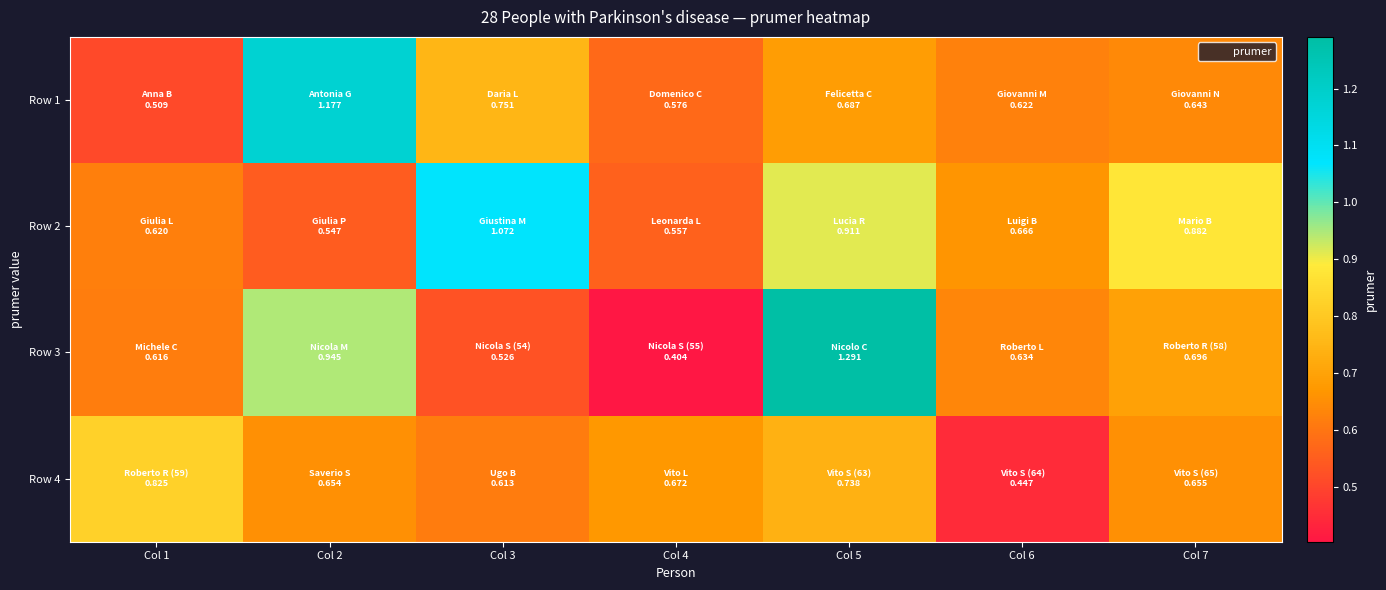

What is the difference between the highest and lowest values at Col 7?

0.2